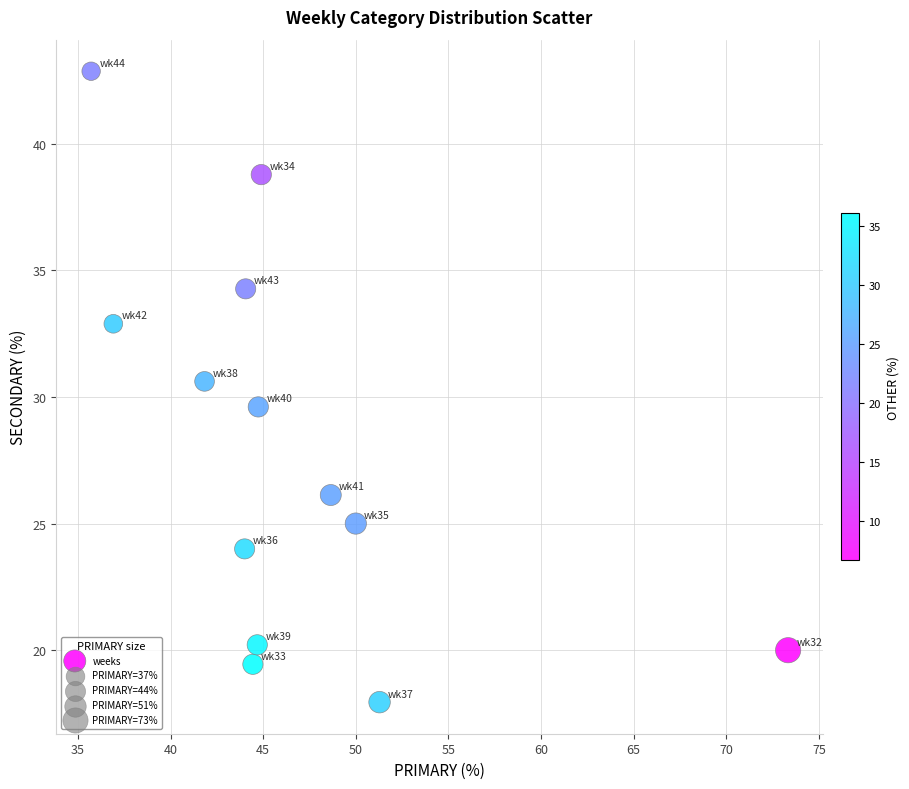

What is the range of Y values (max minus min)?

24.9